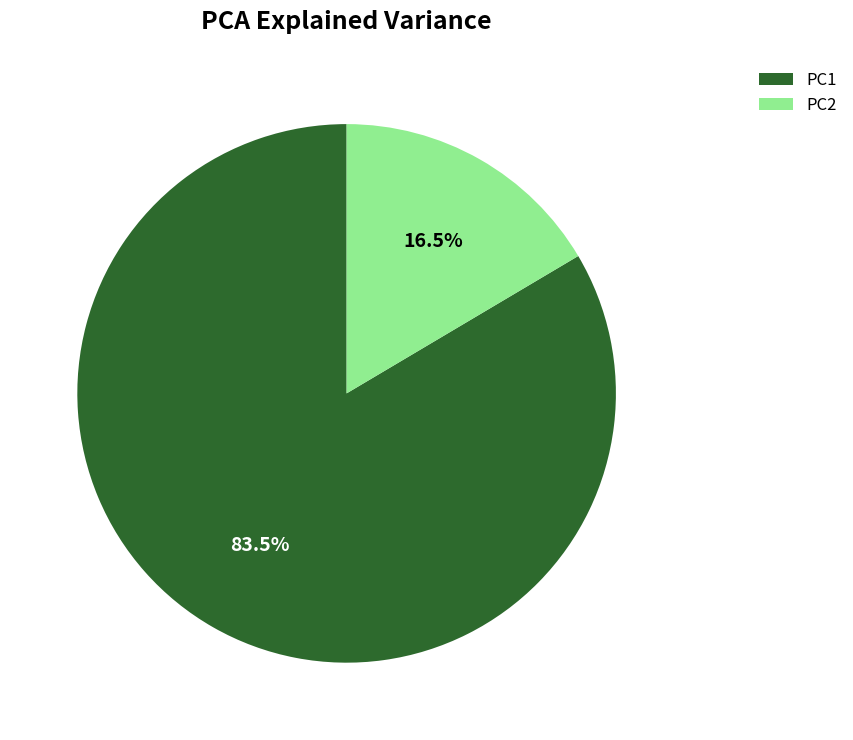

Does PC1 account for over 50% of the chart?

Yes